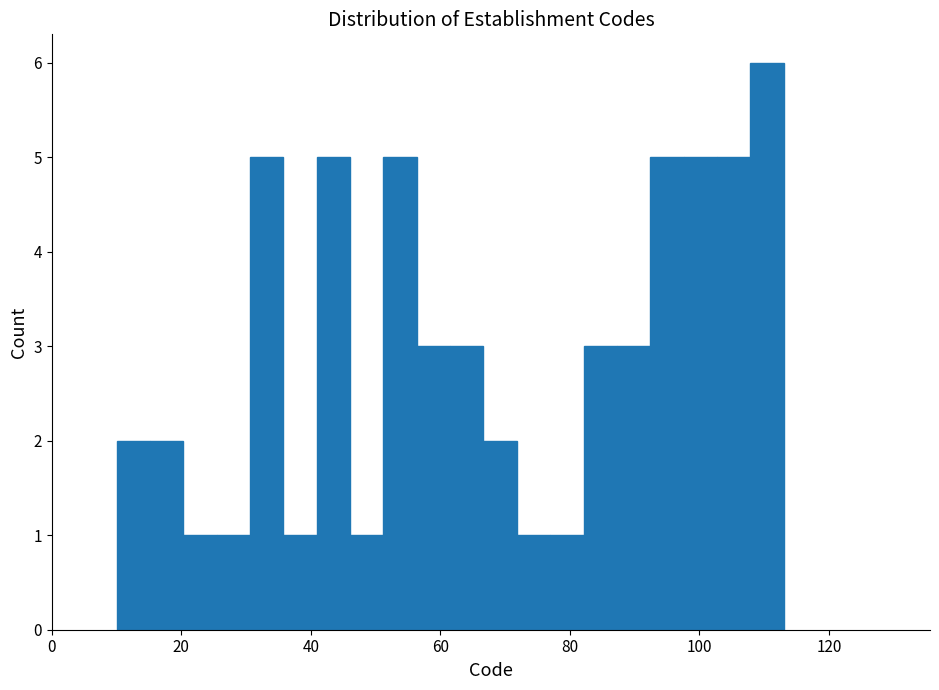

Around what value on the x-axis is the tallest bar? Give the approximate position of its centre, as read against the axis.

110